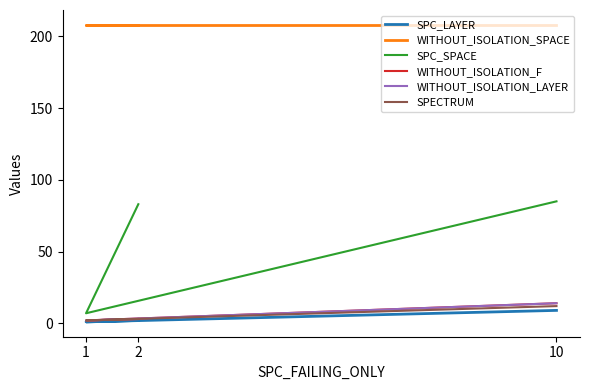

The WITHOUT_ISOLATION_LAYER series shows 2 at 2. True or false?

False